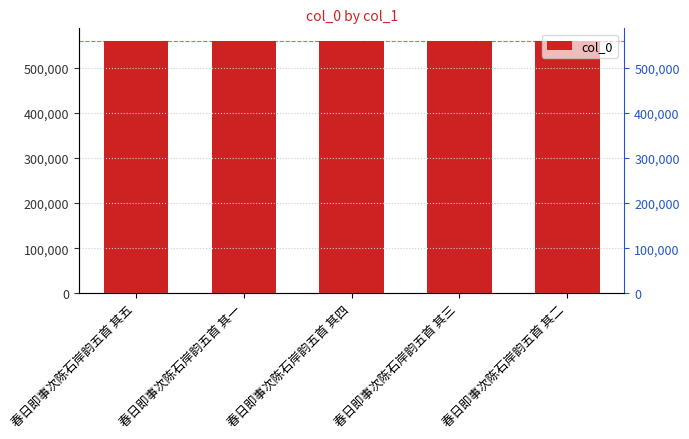

Rank the categories by value from lowest to highest.

春日即事次陈石岸韵五首 其一, 春日即事次陈石岸韵五首 其二, 春日即事次陈石岸韵五首 其三, 春日即事次陈石岸韵五首 其四, 春日即事次陈石岸韵五首 其五